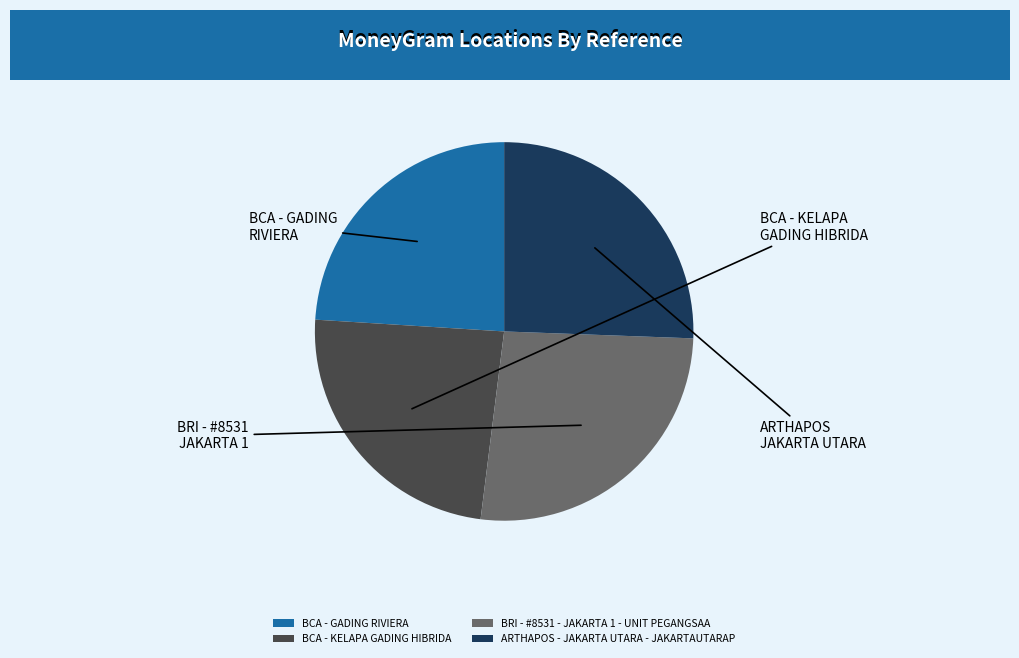

Is there any slice that represents more than half of the pie?

No